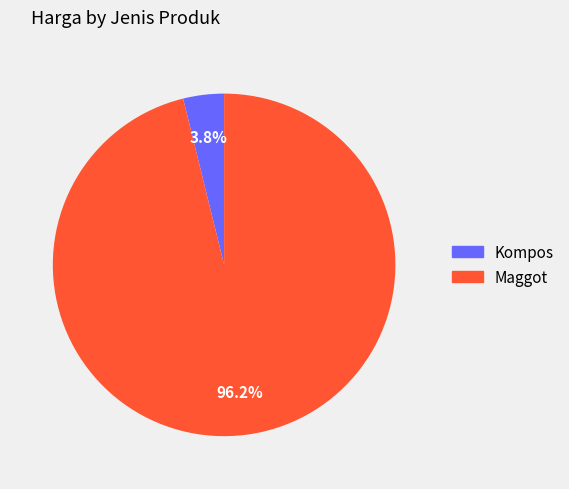

What percentage is the Kompos slice, to the nearest percent?

4%